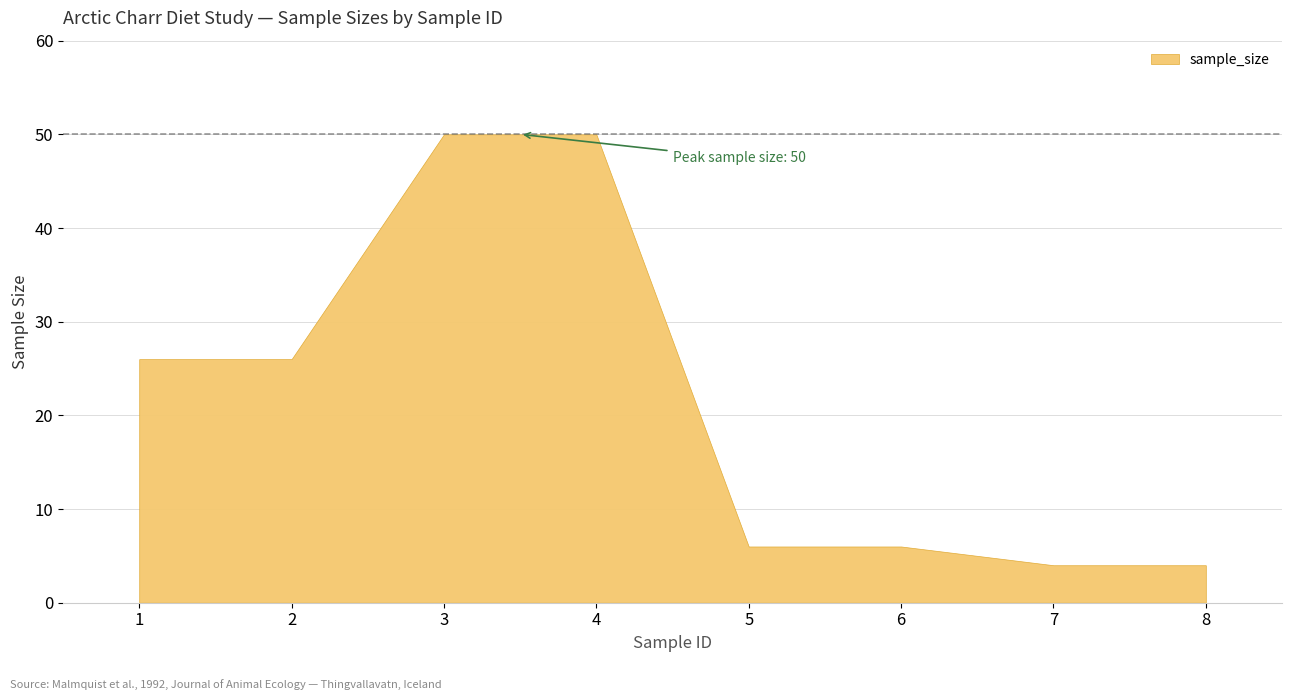

What is the difference between the second highest and minimum values?

46